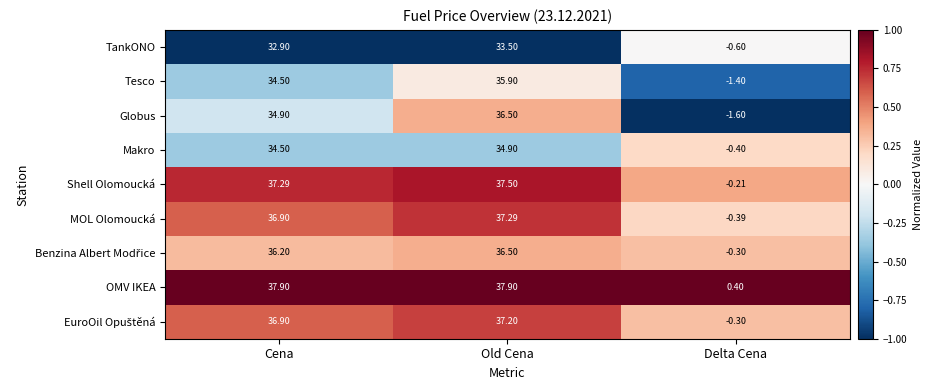

How many distinct data groups are displayed?

9